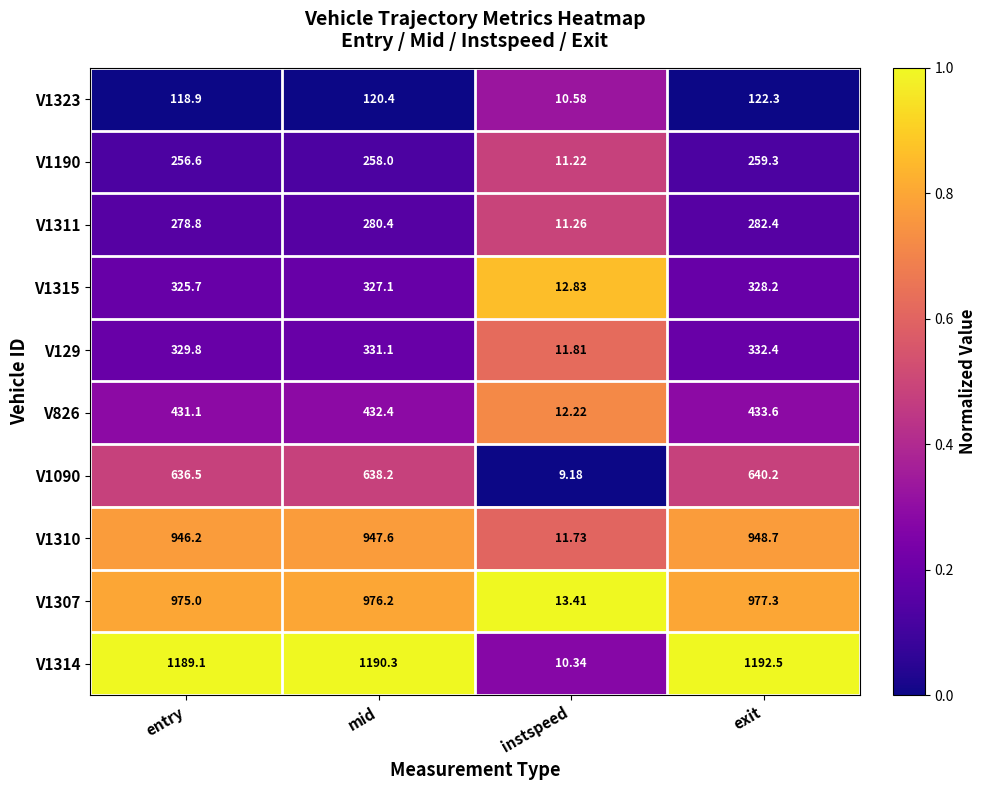

What is the greatest value displayed?

1192.5